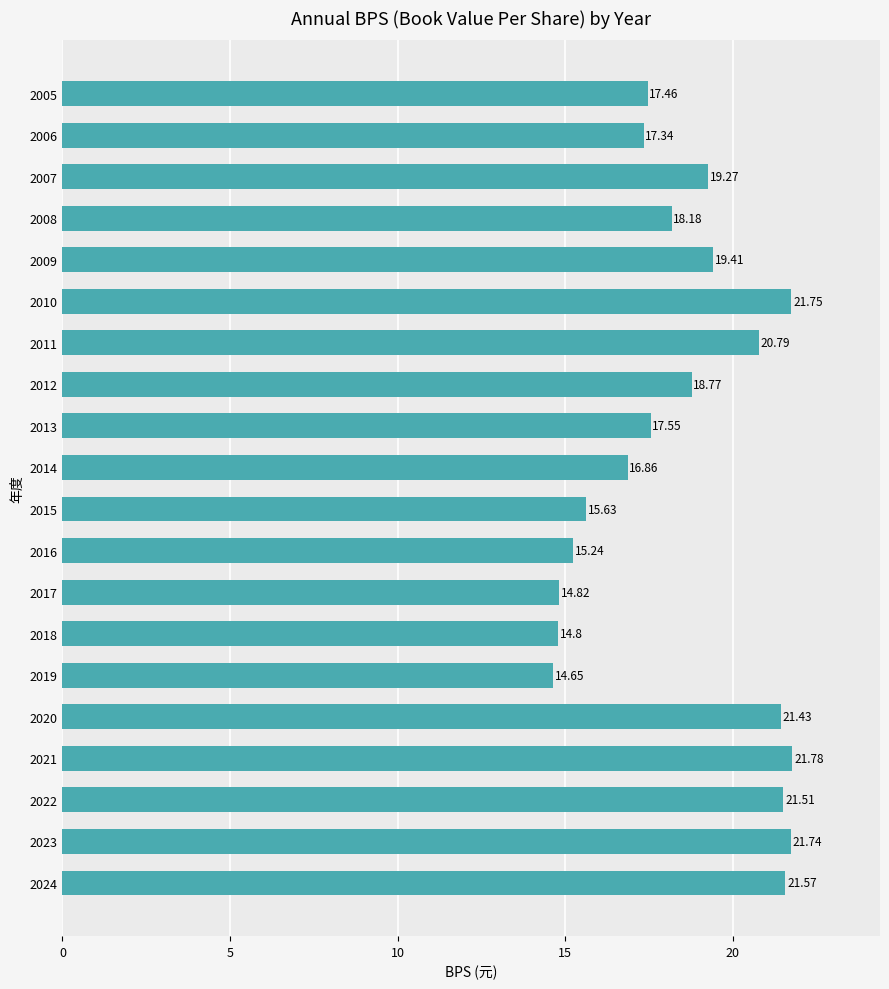

What is the difference between the values at 2019 and 2021?

7.1